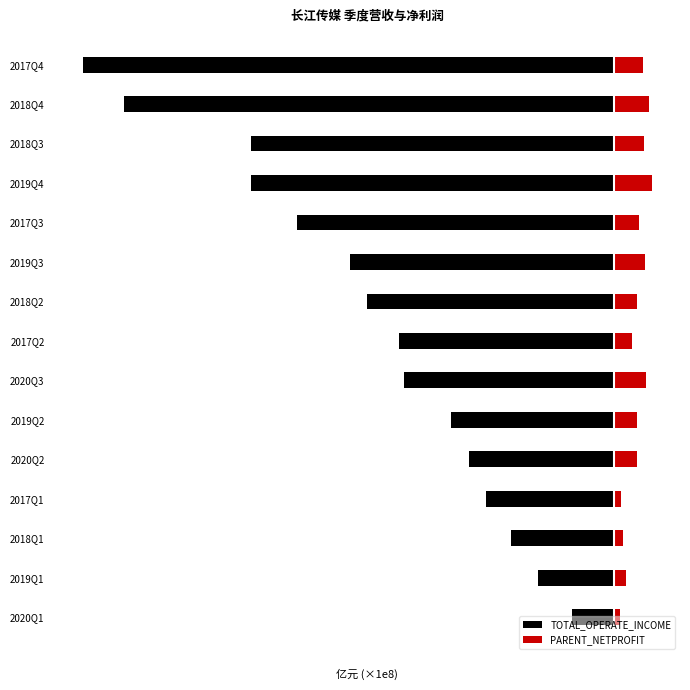

How many bars are there in each group?

2